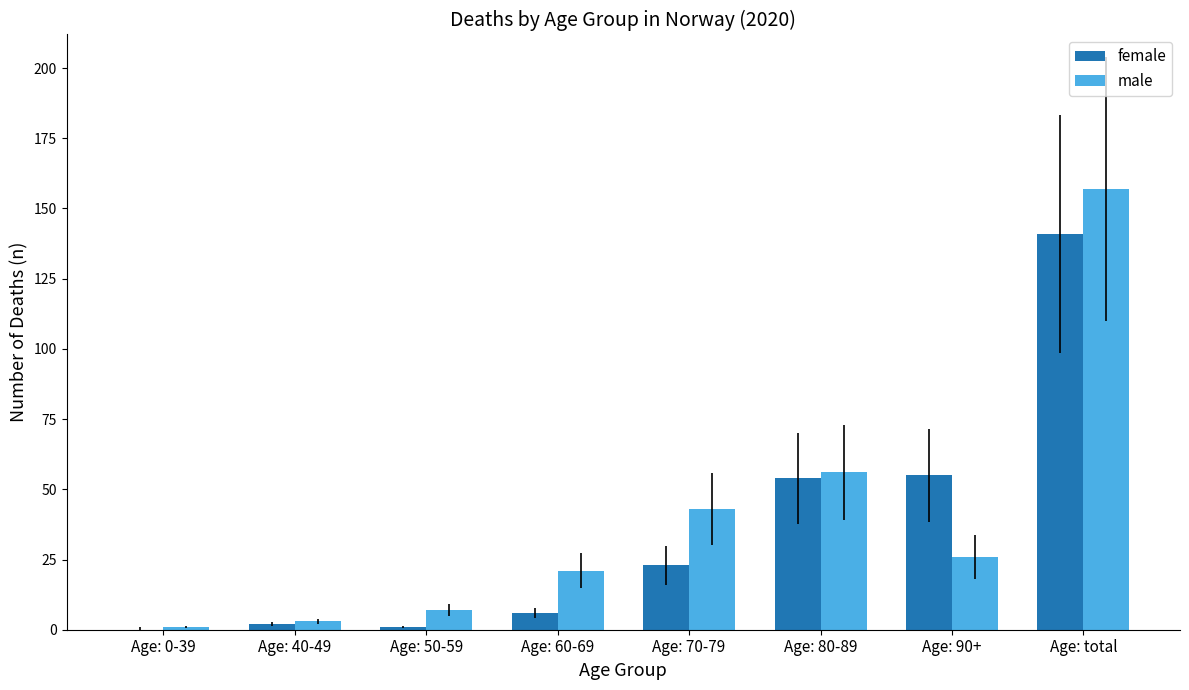

What is the sum of all female values?

282